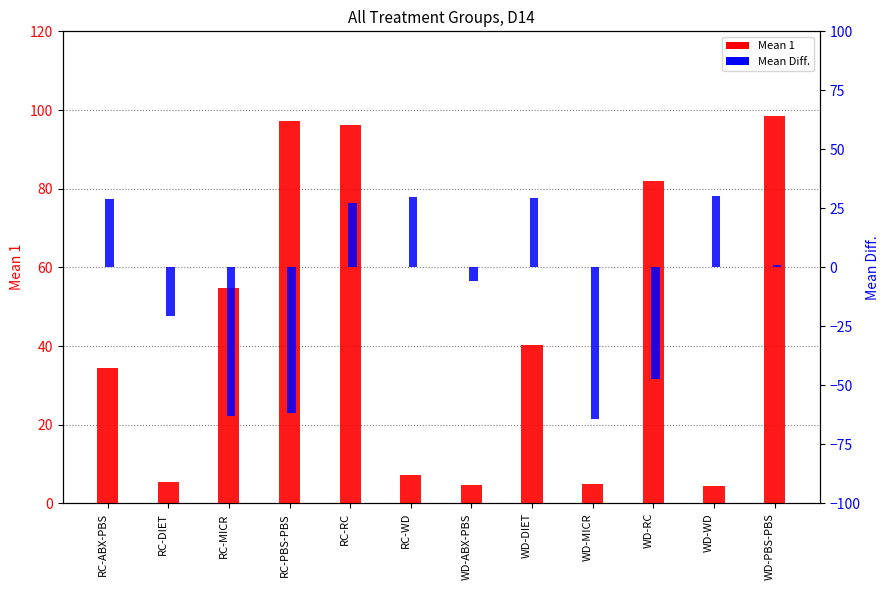

Which category has the highest value in the Mean Diff. series?

WD-WD